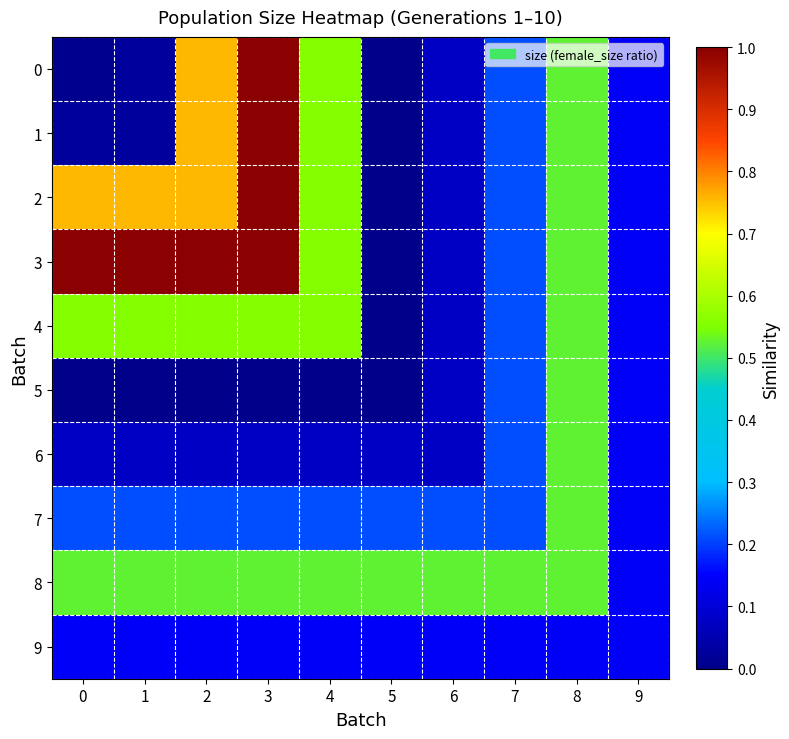

What is the total value across all series at 4?

3.7